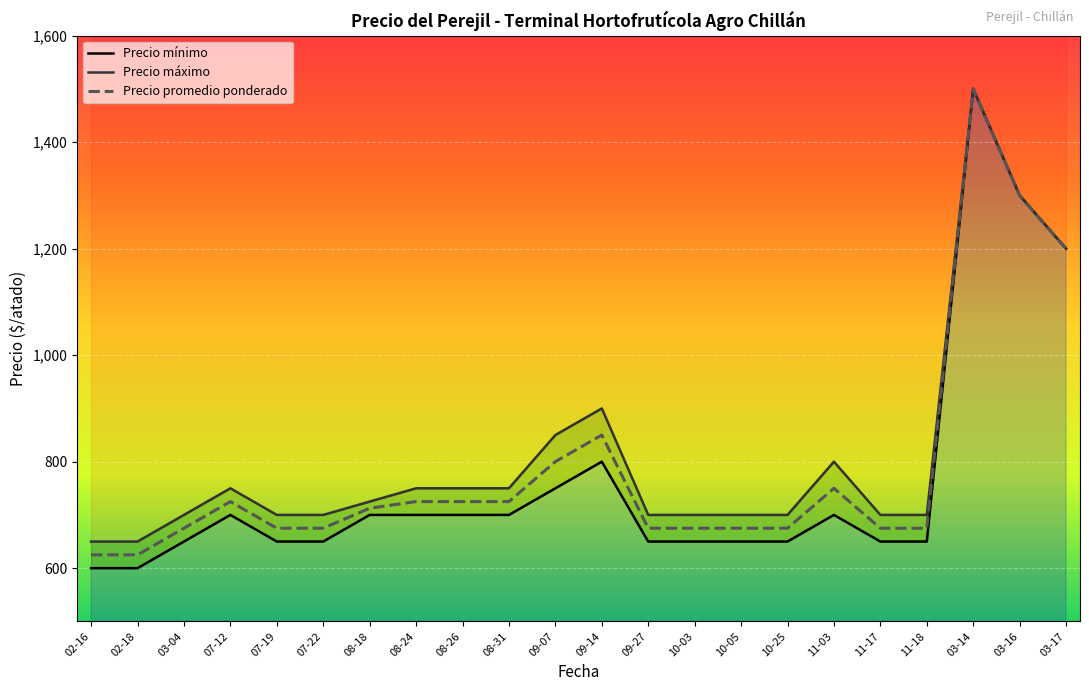

What are all the series names shown in the legend?

Precio mínimo, Precio máximo, Precio promedio ponderado